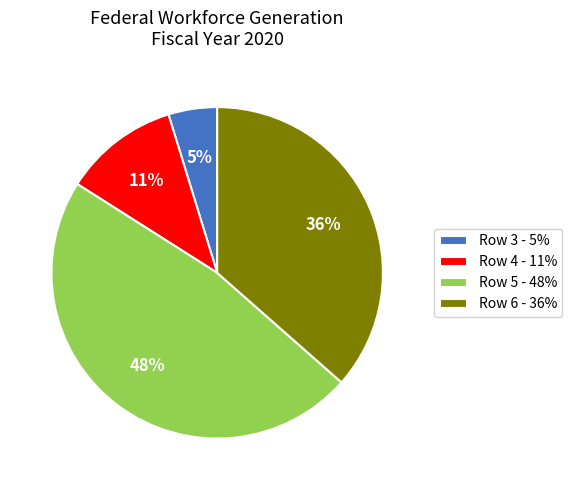

To the nearest percent, what is the combined percentage of Row 4 - 11% and Row 3 - 5%?

16%